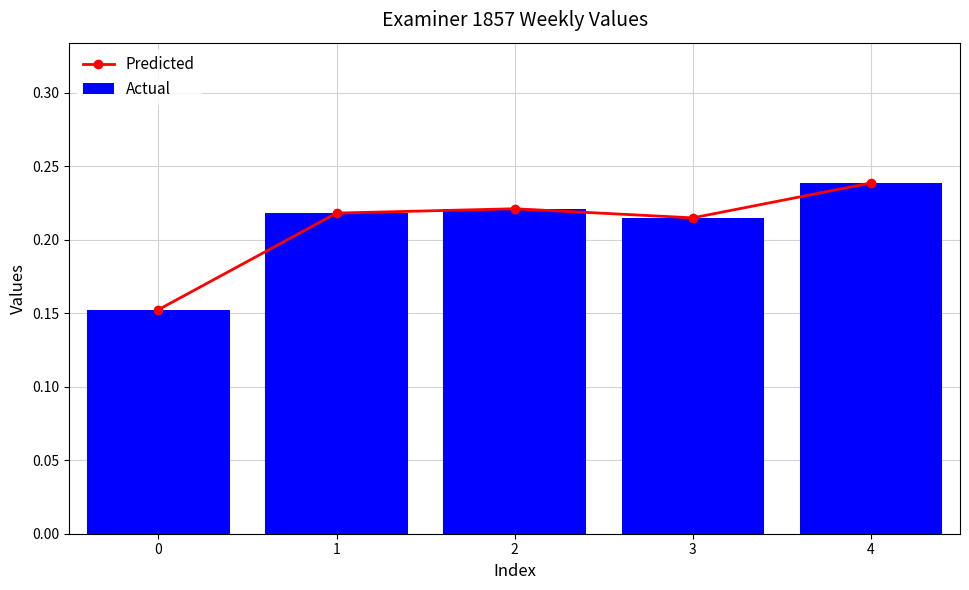

Which series has the widest spread of values?

Predicted